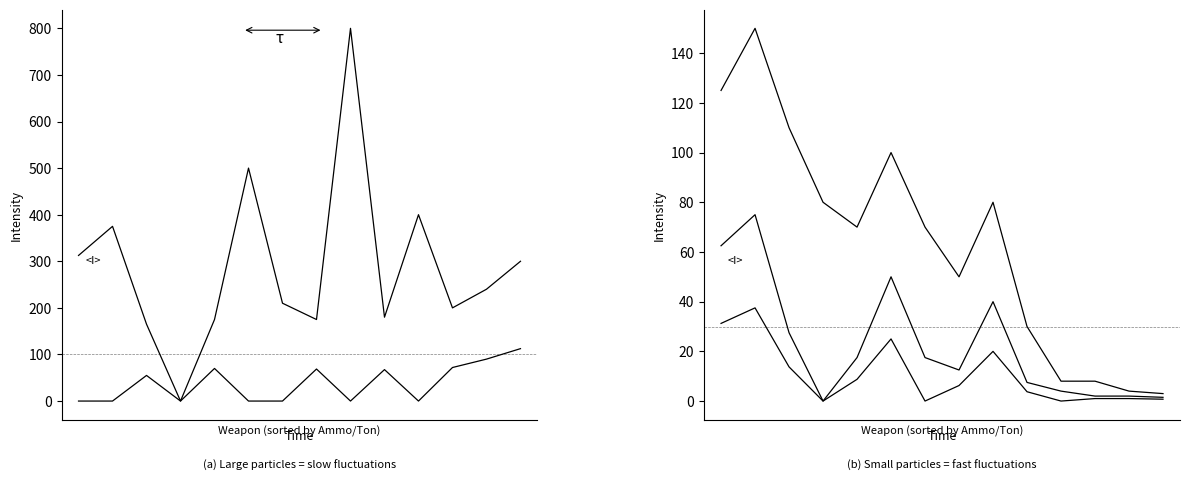

How many interior local peaks does the Explosion Dmg/Shot series have?

3